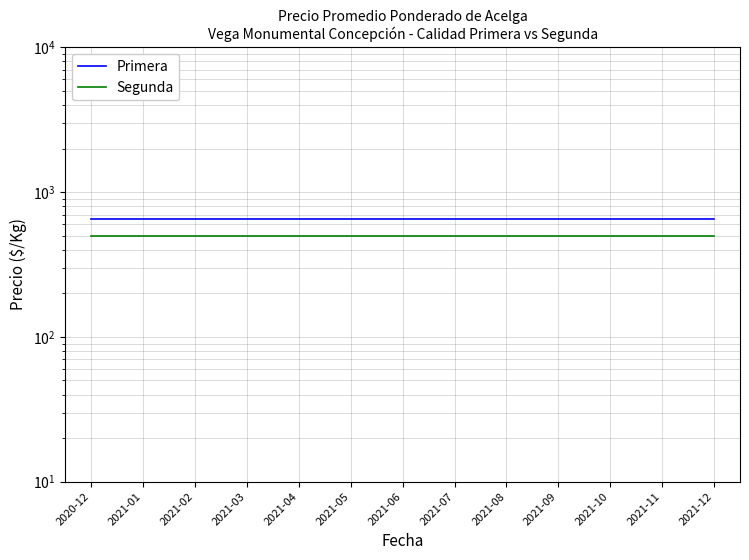

At which category is the sum across all series the highest?

2020-12